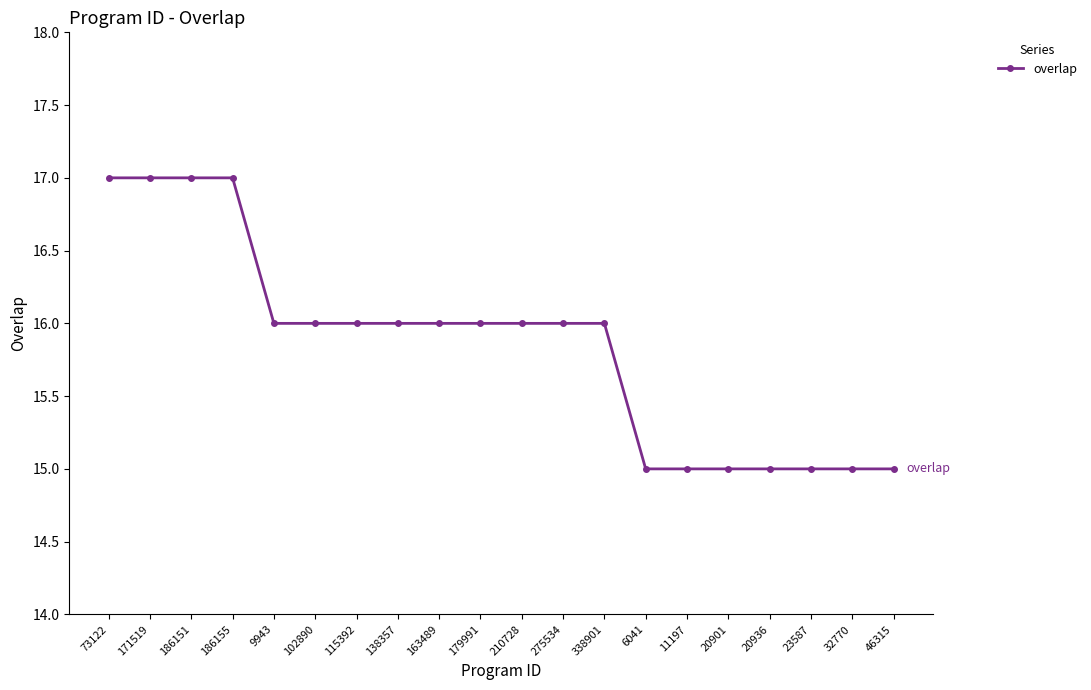

The chart shows a value of 7 at 186155. True or false?

False